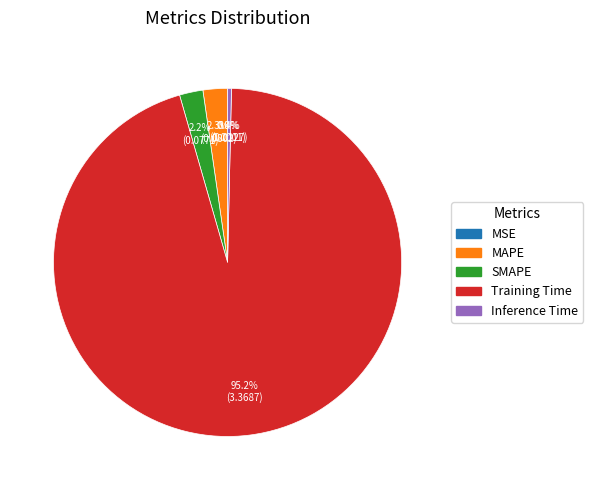

Is it true that Training Time is 95% of the pie?

True